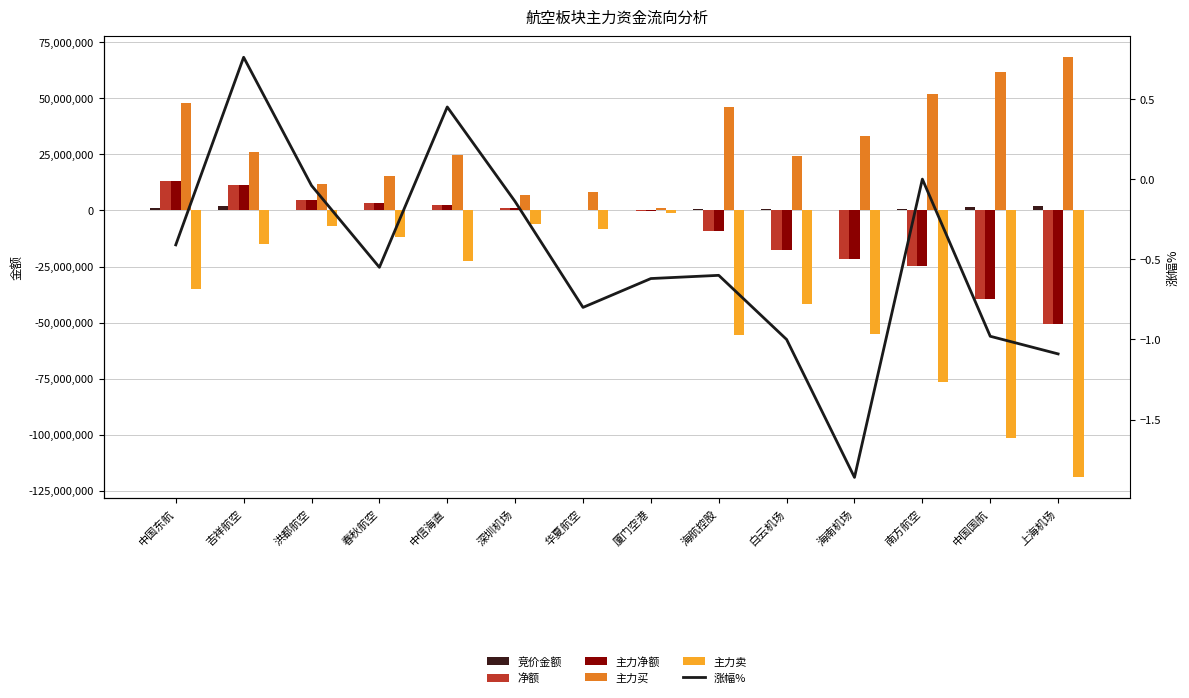

Which has a higher value, 中国国航 or 上海机场?

上海机场